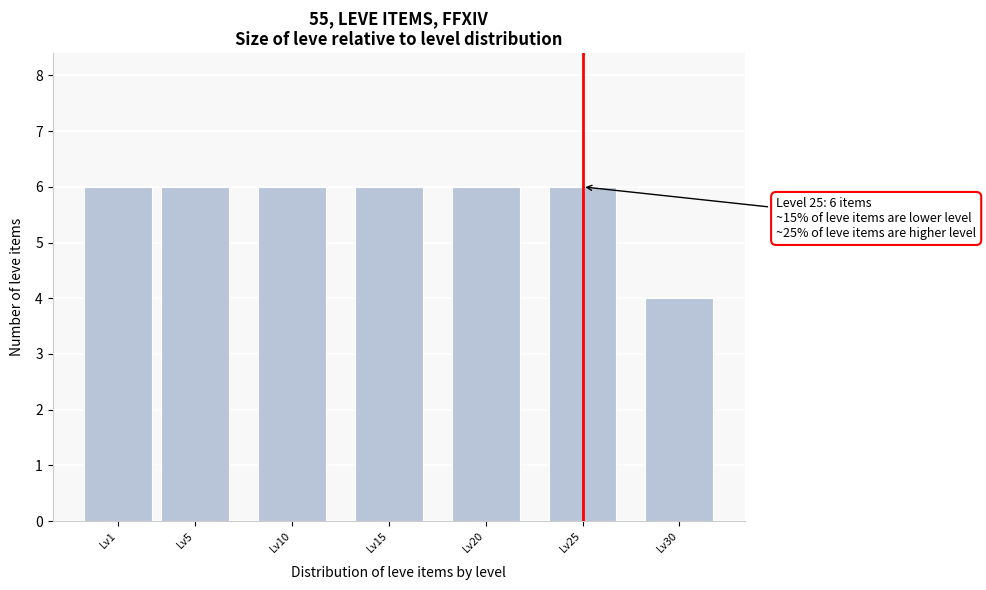

Reading right to left, list all the values displayed in this chart.

4	6	6	6	6	6	6